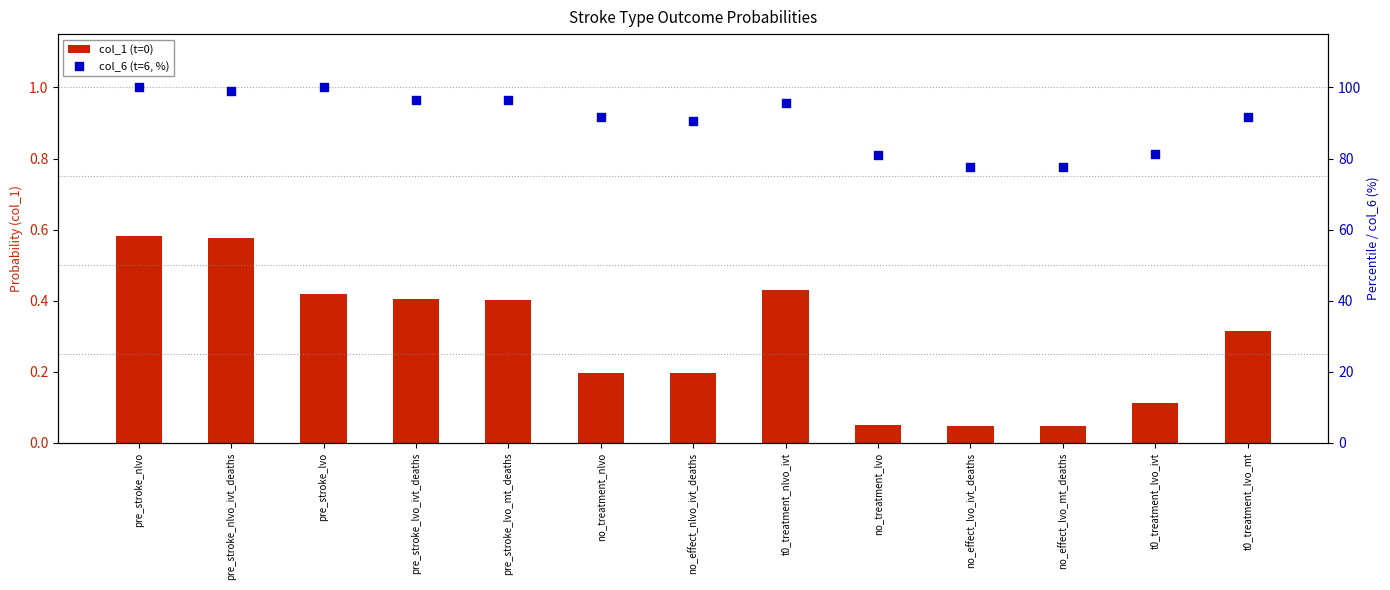

At how many categories does at least one series exceed 56?

13